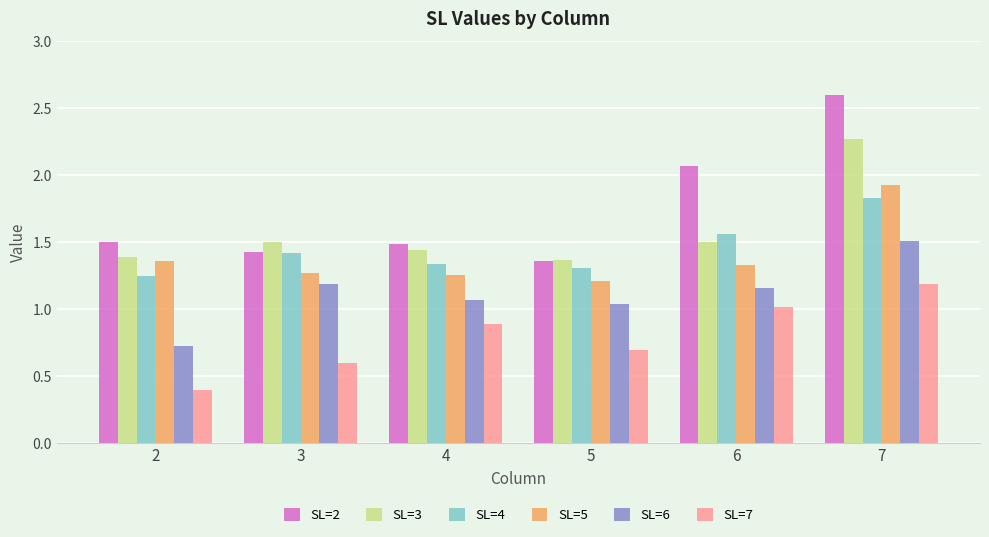

At which category is the sum across all series the highest?

7